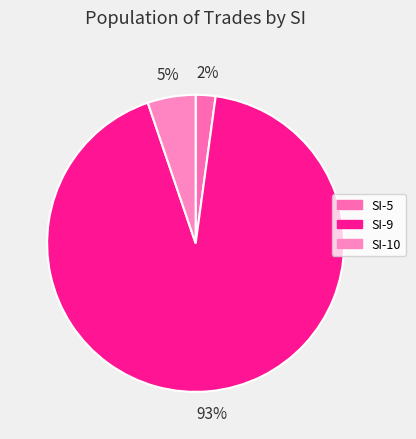

How many slices are in this pie chart?

3